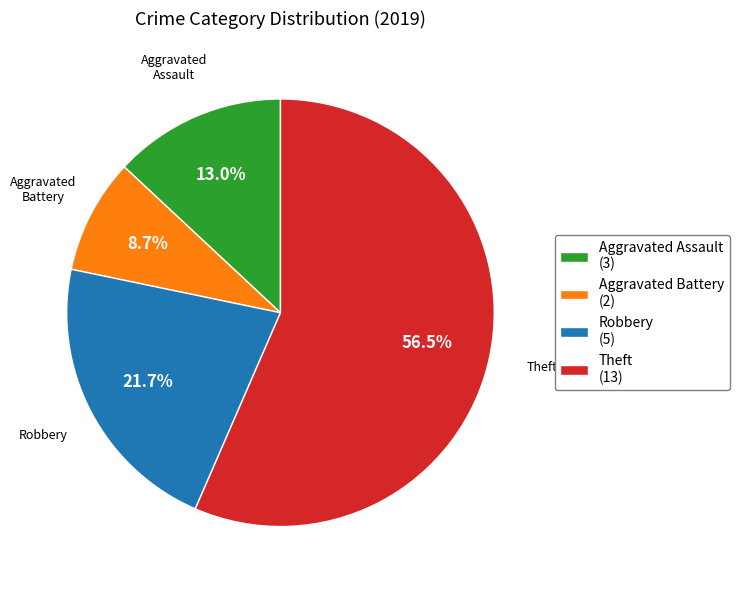

Between Aggravated Battery (2) and Robbery (5), which is larger?

Robbery (5)